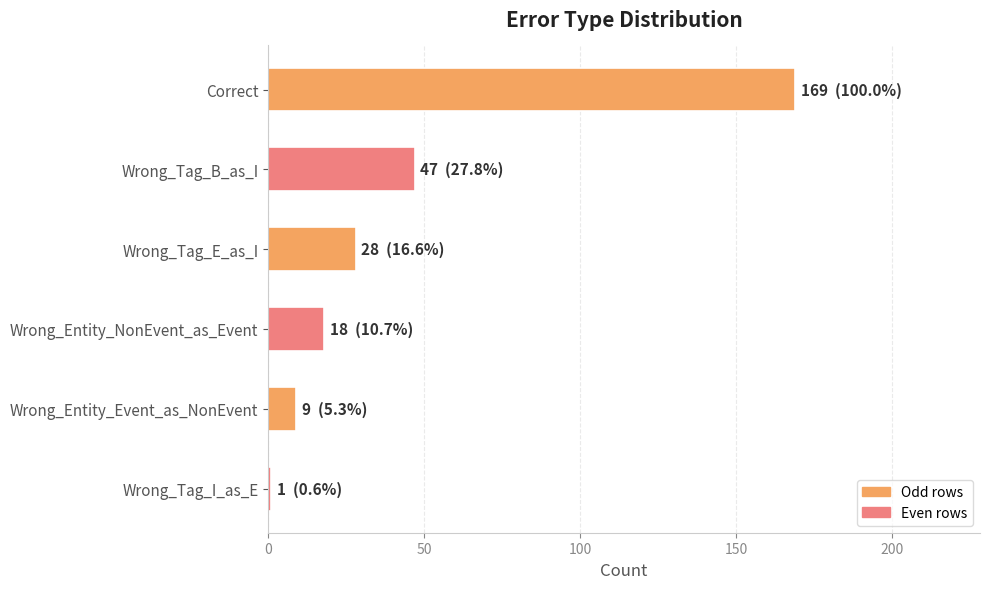

The chart shows a value of 15 at Wrong_Tag_E_as_I. True or false?

False